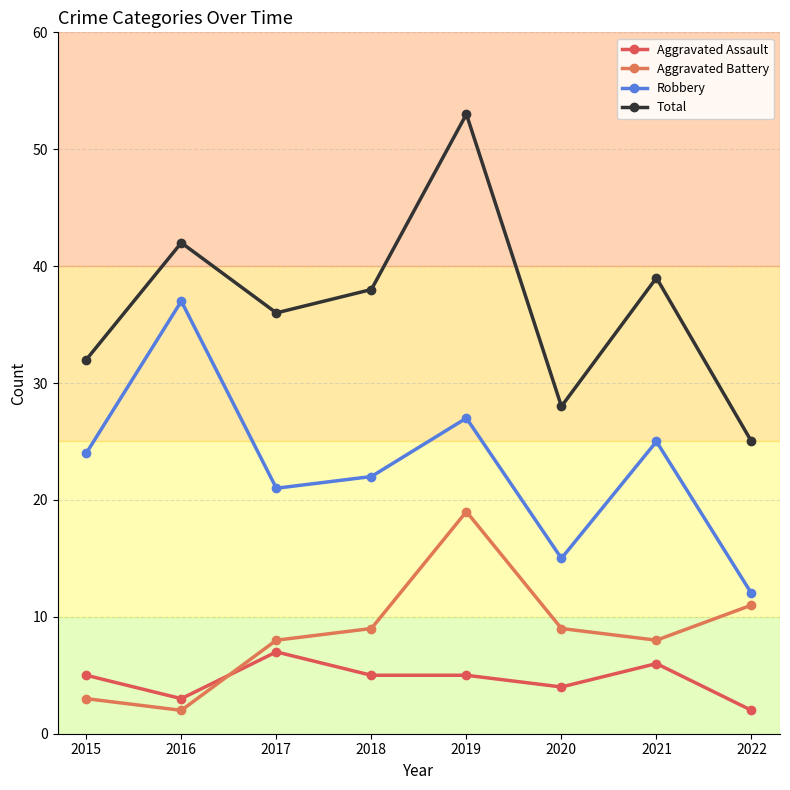

After their last crossing, which series has the higher values: Aggravated Assault or Aggravated Battery?

Aggravated Battery